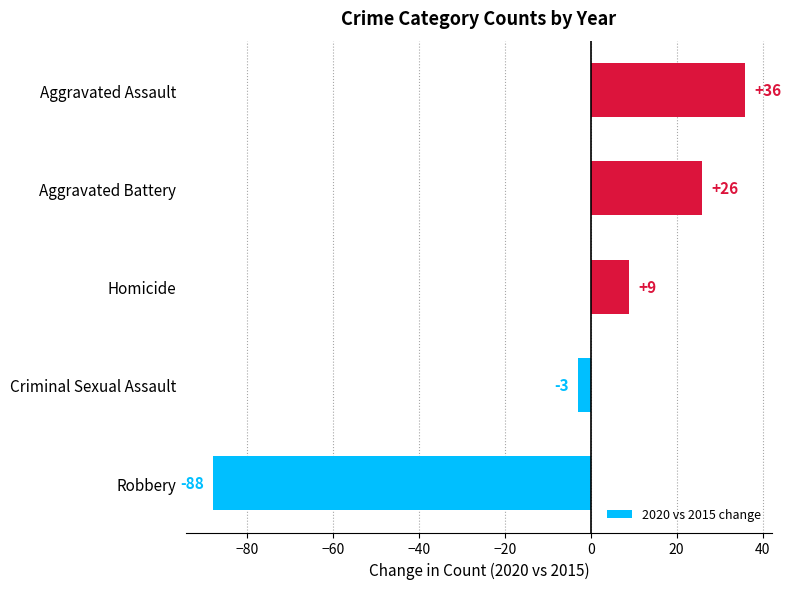

What is the ratio of the value at Aggravated Assault to the value at Homicide?

4.0